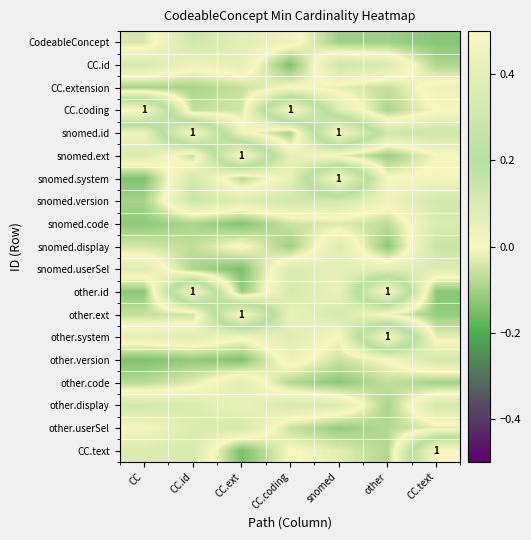

Rank the categories by CC.coding value from lowest to highest.

other, CC.id, CC.ext, CC.text, snomed, CC, CC.coding